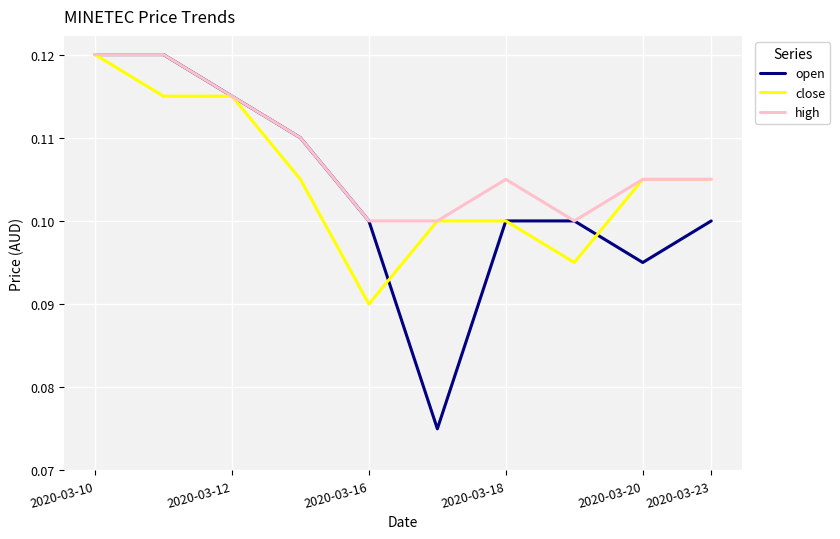

Which series has the widest spread of values?

open